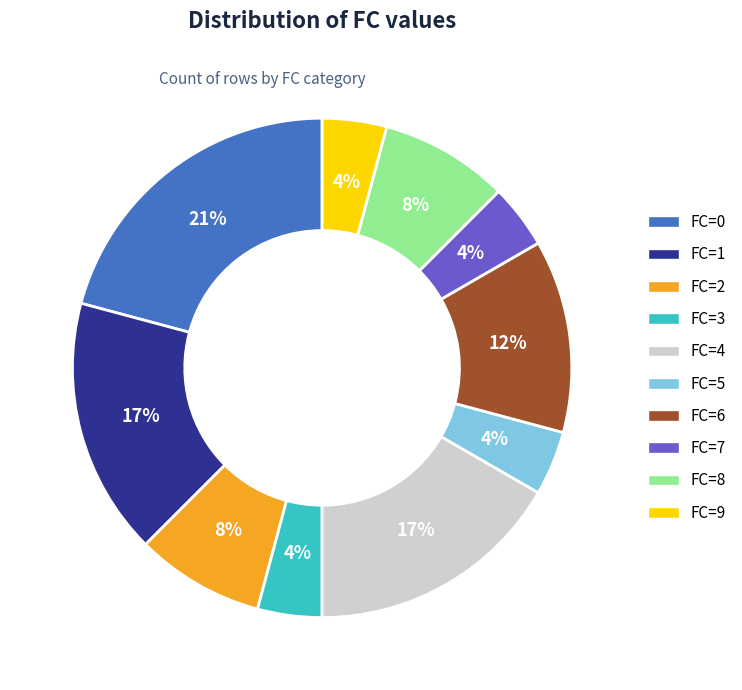

Is the sum of FC=7 and FC=0 greater than half?

No